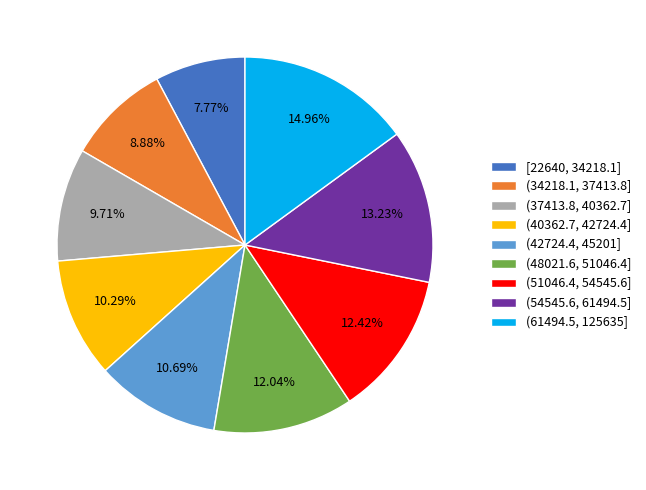

Does (48021.6, 51046.4] account for over 50% of the chart?

No